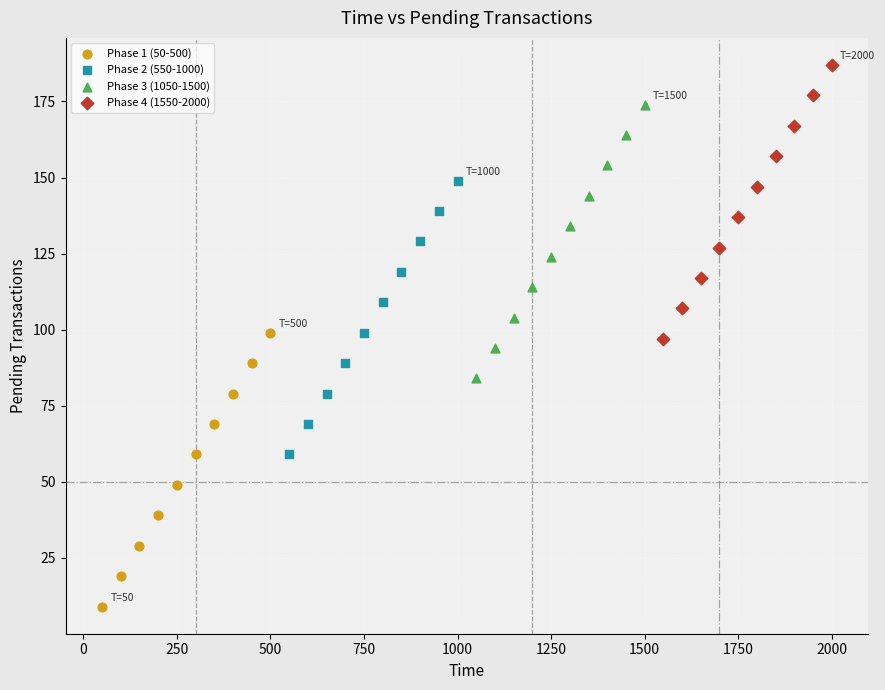

What are all the series names shown in the legend?

Phase 1 (50-500), Phase 2 (550-1000), Phase 3 (1050-1500), Phase 4 (1550-2000)